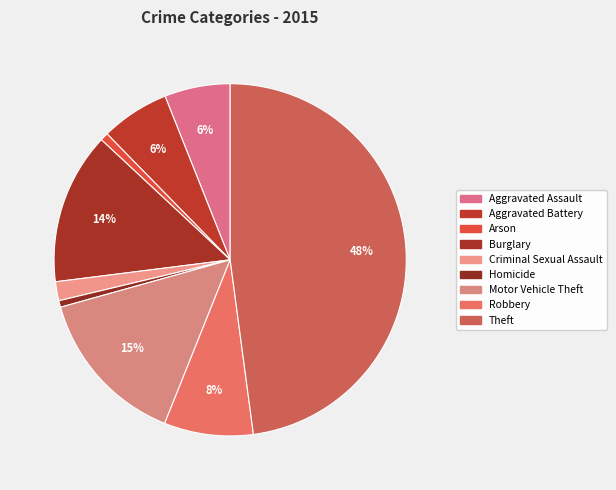

Does any single category account for the majority?

No